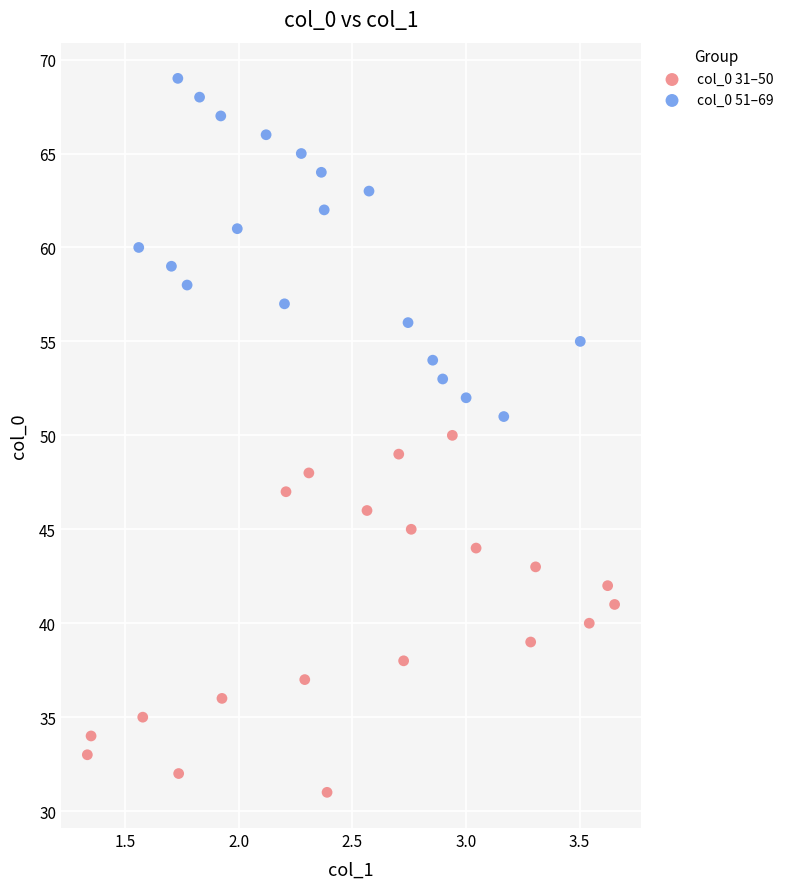

Which series contains the lowest Y value?

col_0 31–50